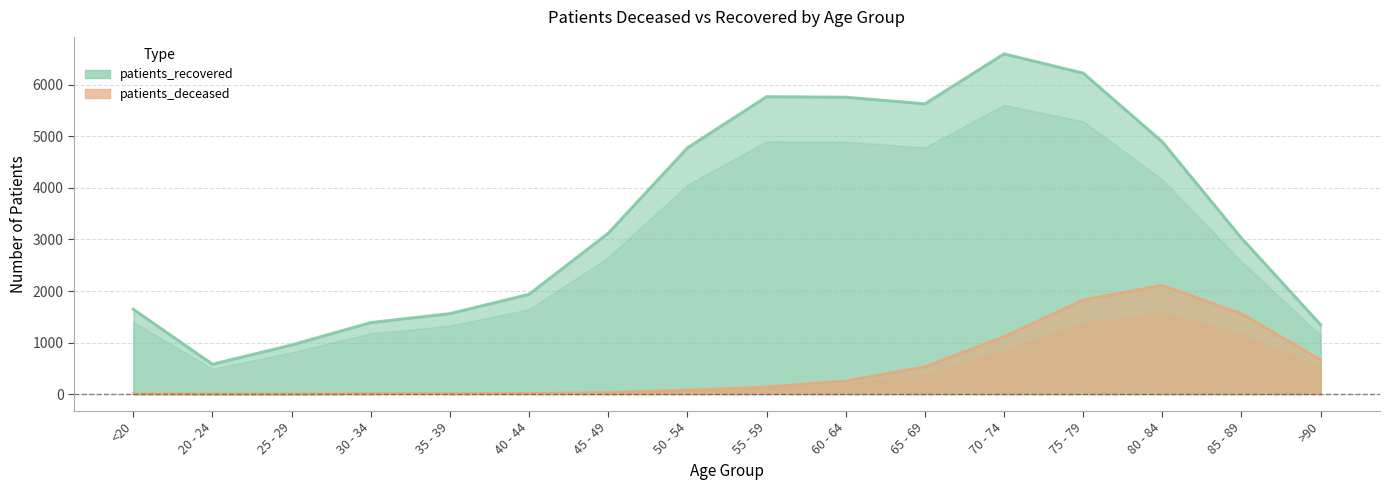

Which series has the widest spread of values?

patients_recovered